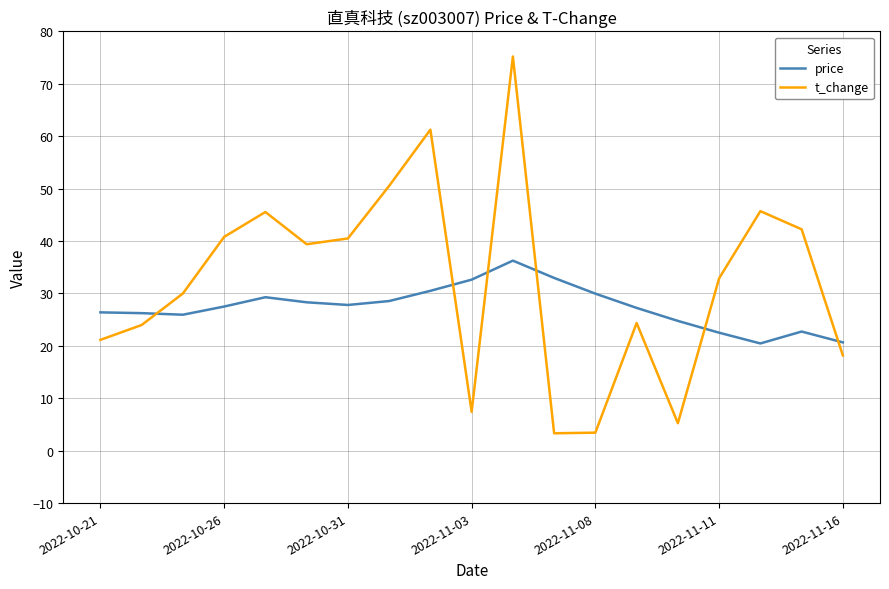

What is the average value of the t_change series?

32.2